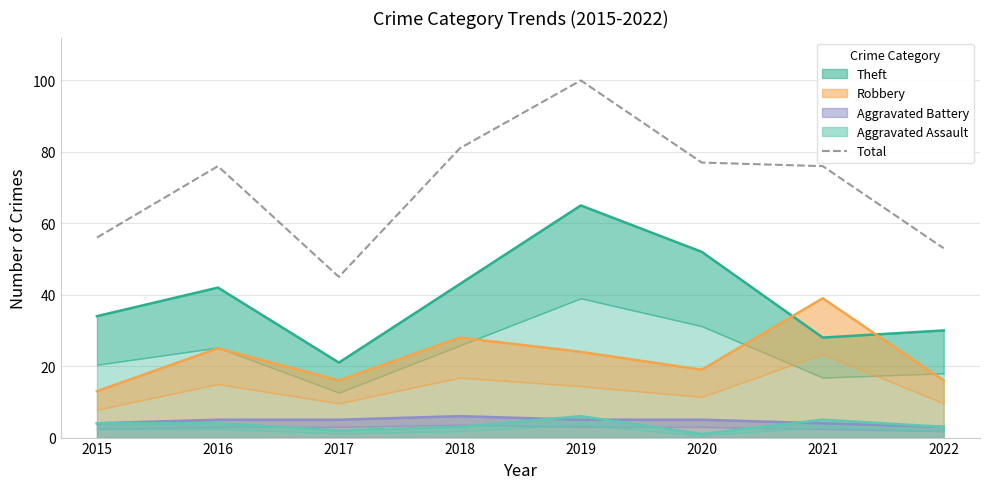

True or false: the data shows 45 at 2017.

True